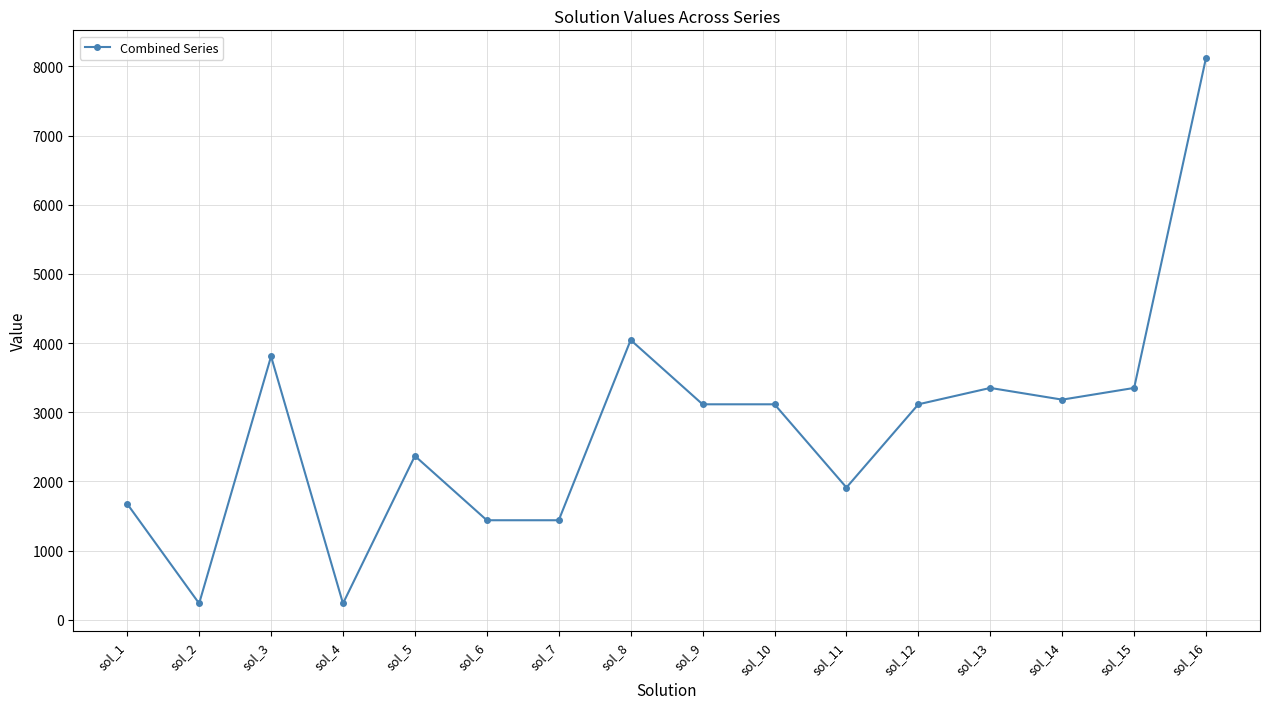

What is the approximate value at sol_2?

236.6